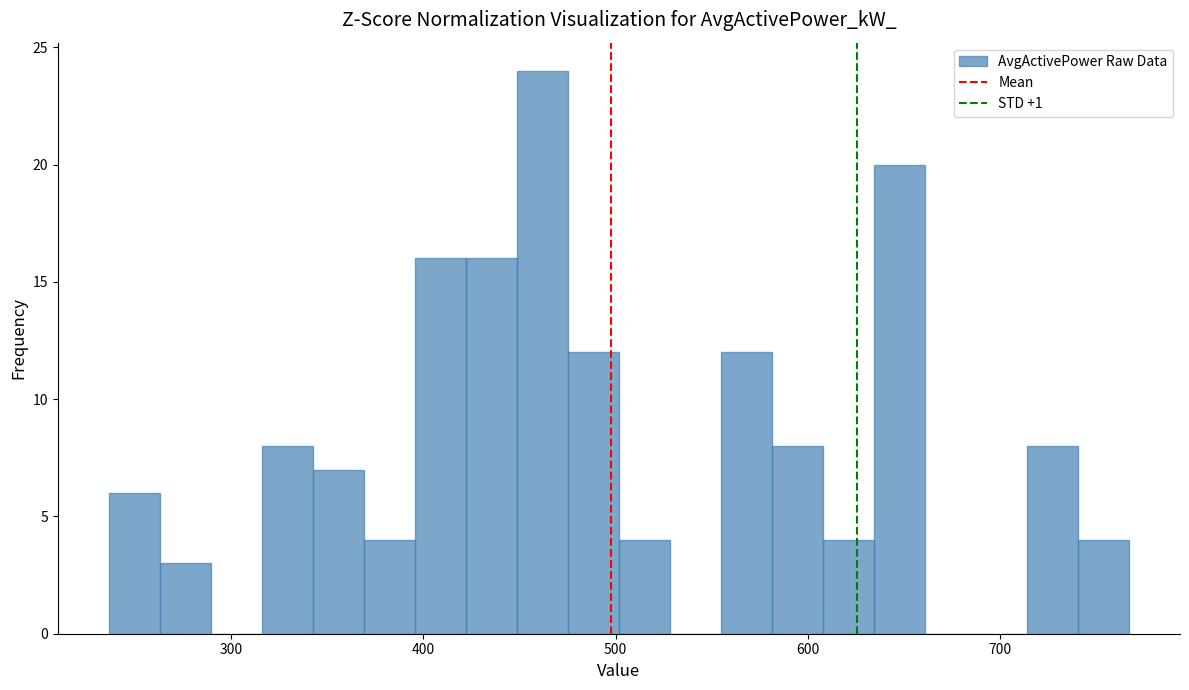

Around what value on the x-axis is the tallest bar? Give the approximate position of its centre, as read against the axis.

460